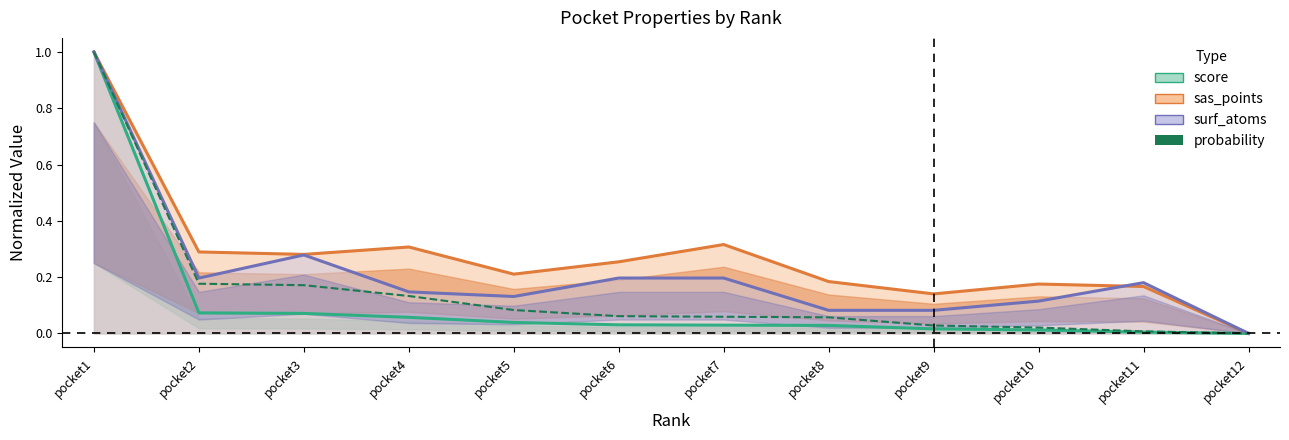

True or false: surf_atoms and score cross at least once.

False